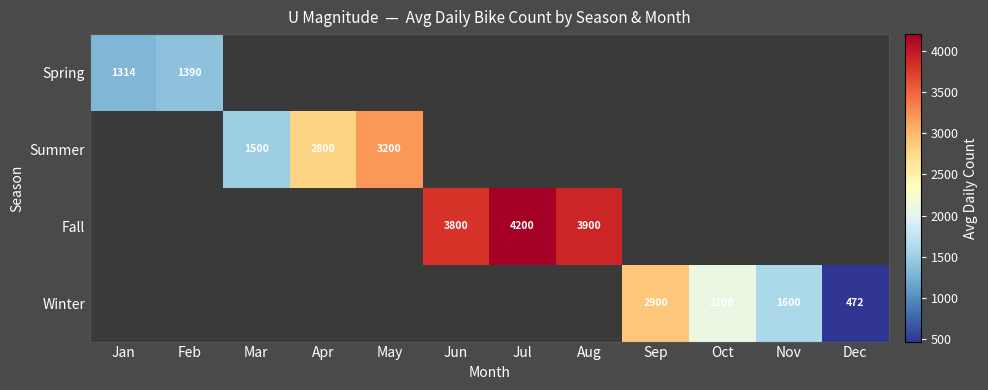

The value of Winter at Sep is 2900. True or false?

True